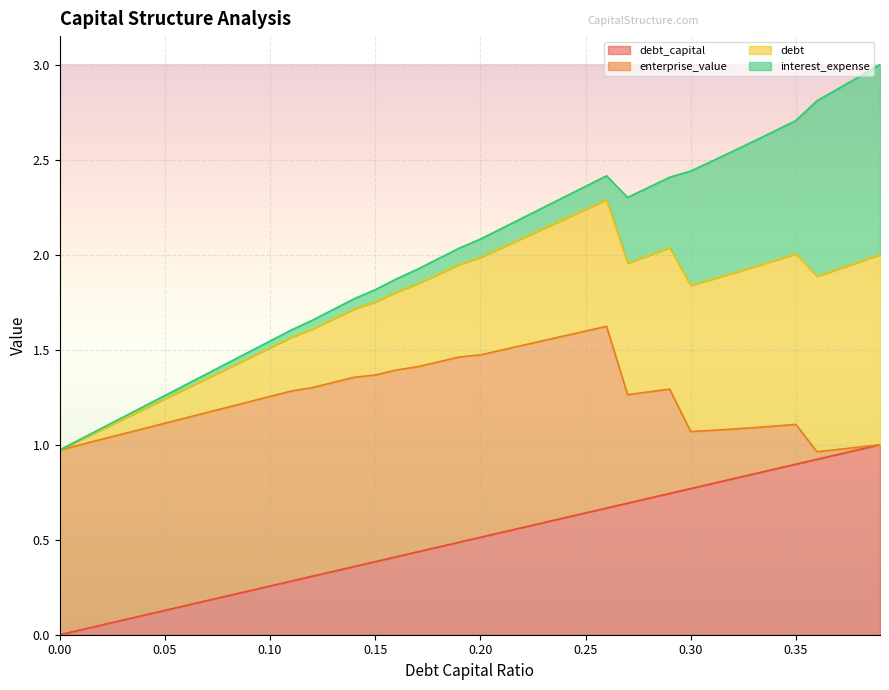

What are all the series names shown in the legend?

debt_capital, enterprise_value, debt, interest_expense